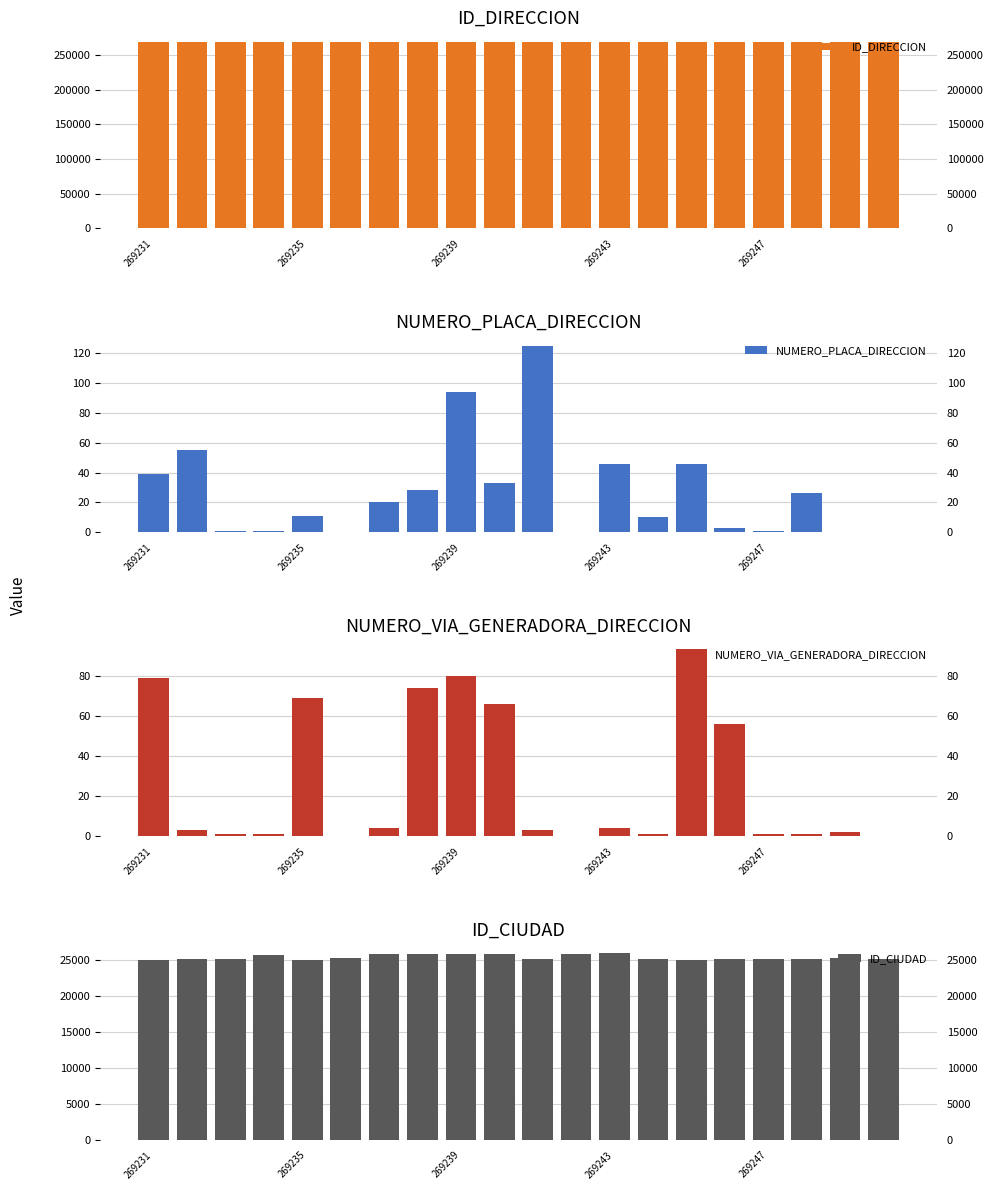

The ID_DIRECCION series shows 269234 at 269243. True or false?

True